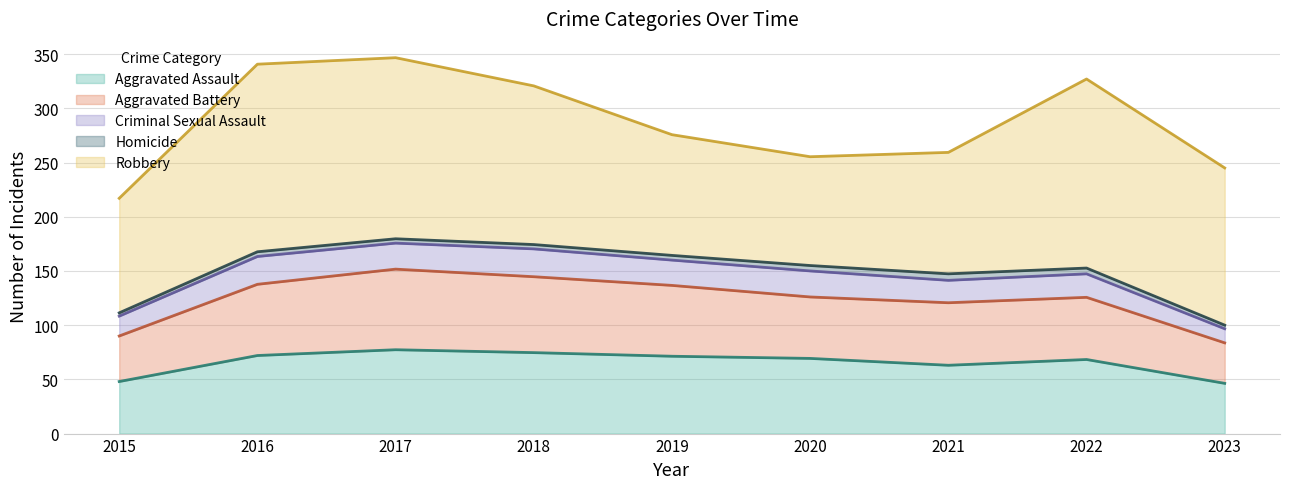

What is the lowest value of the Aggravated Assault series?

46.3